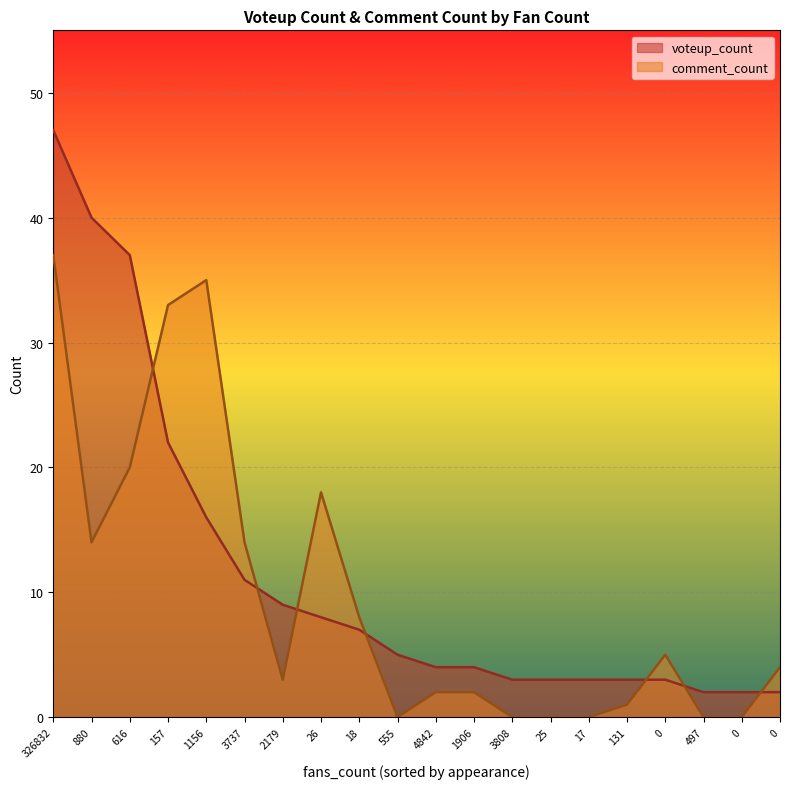

Which series ends up on top after the final intersection of comment_count and voteup_count?

comment_count